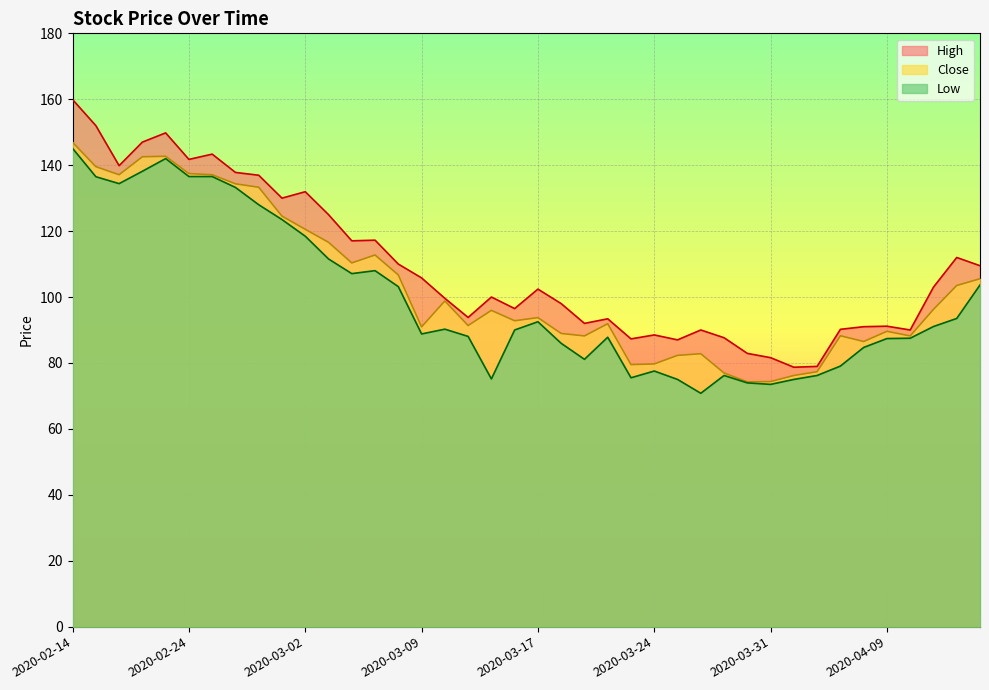

At which category does High reach its first local valley?

2020-02-18